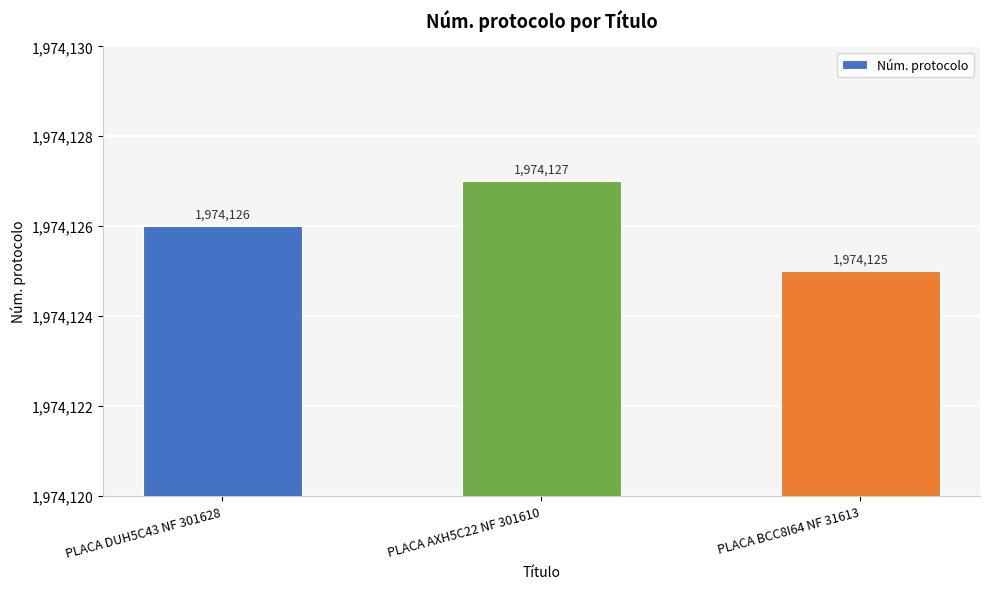

What is the approximate value at PLACA DUH5C43 NF 301628?

1974126